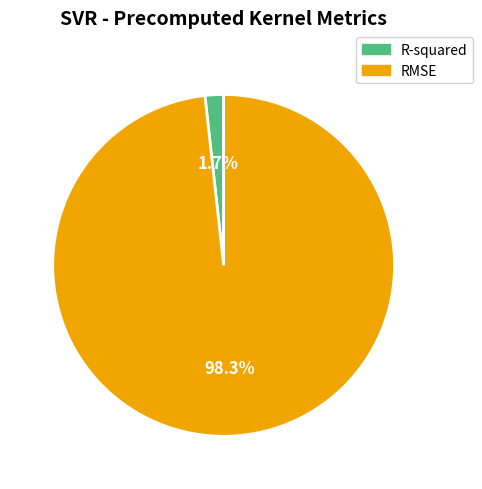

Does RMSE account for over 50% of the chart?

Yes